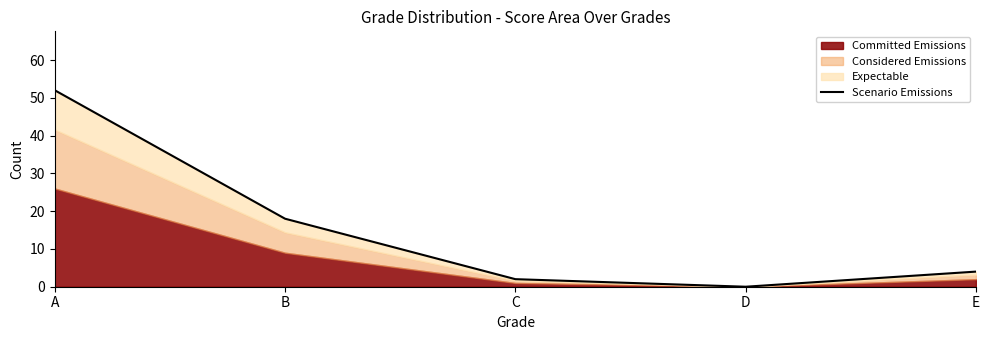

What is the sum of all values?

76